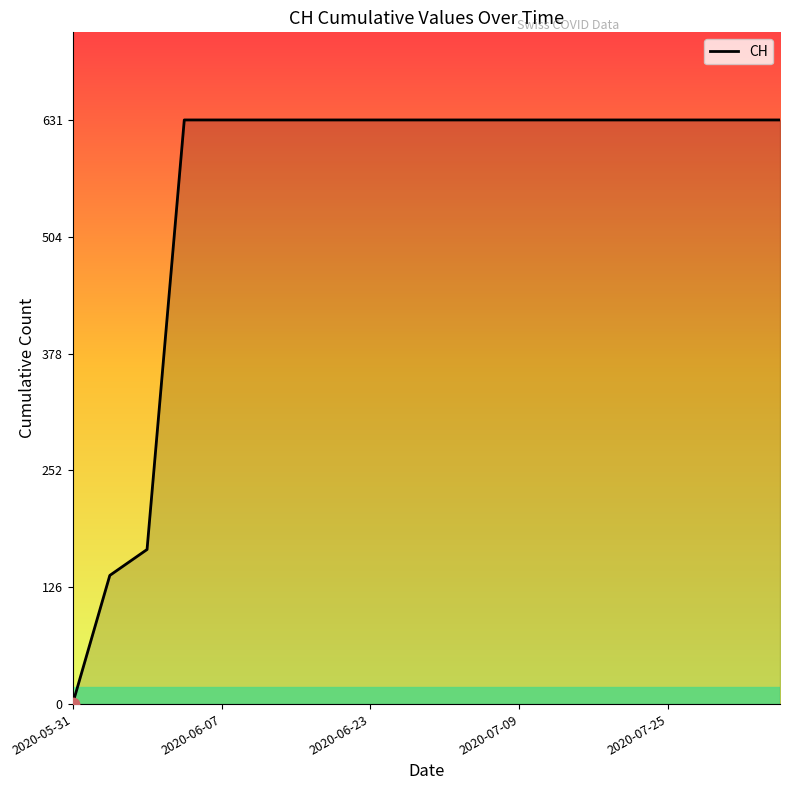

What is the maximum value shown in the chart?

631